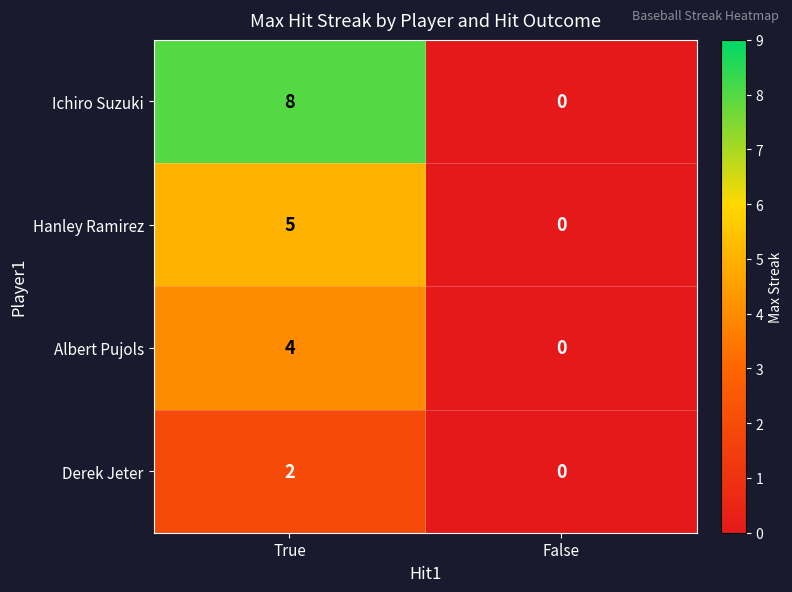

Reading left to right, list all the values displayed in this chart.

Ichiro Suzuki: True=8	False=0
Hanley Ramirez: True=5	False=0
Albert Pujols: True=4	False=0
Derek Jeter: True=2	False=0